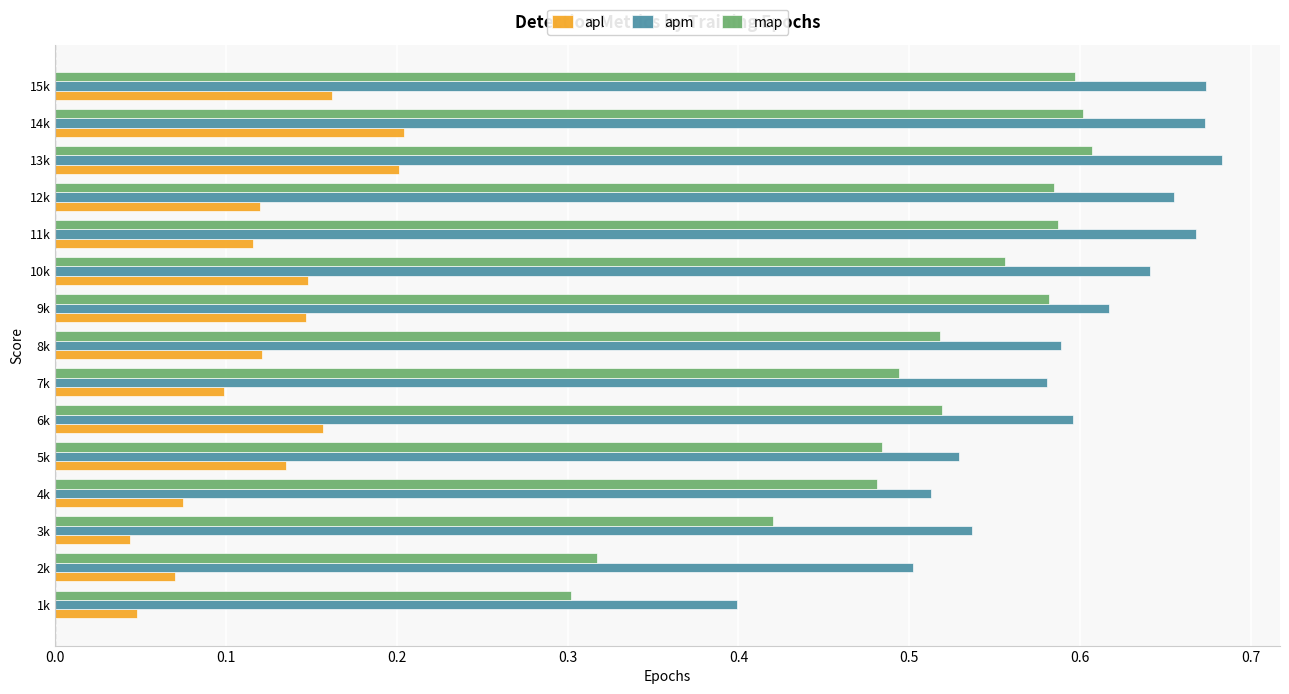

The map series shows 0.8 at 10k. True or false?

False